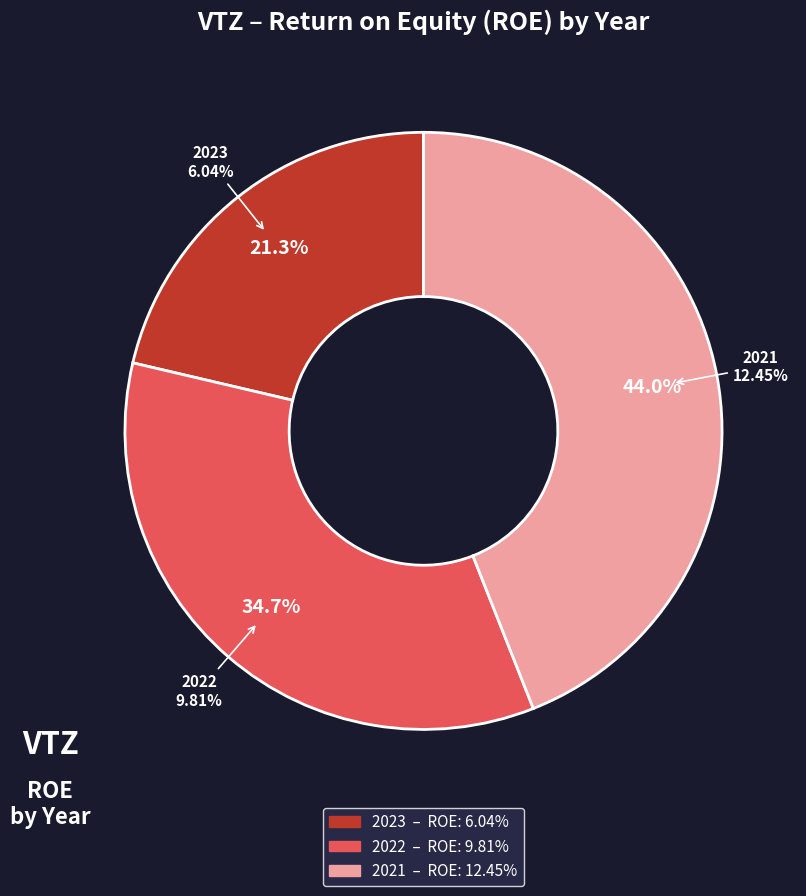

What percentage do 2022 and 2023 together represent?

56.0%